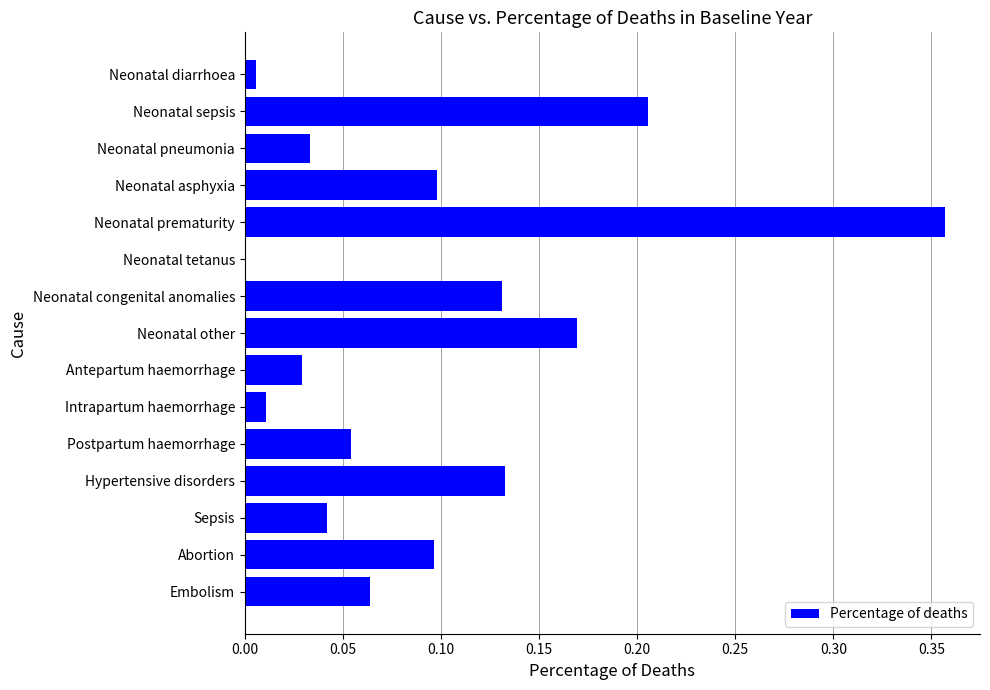

At which label is the value closest to 0?

Neonatal tetanus